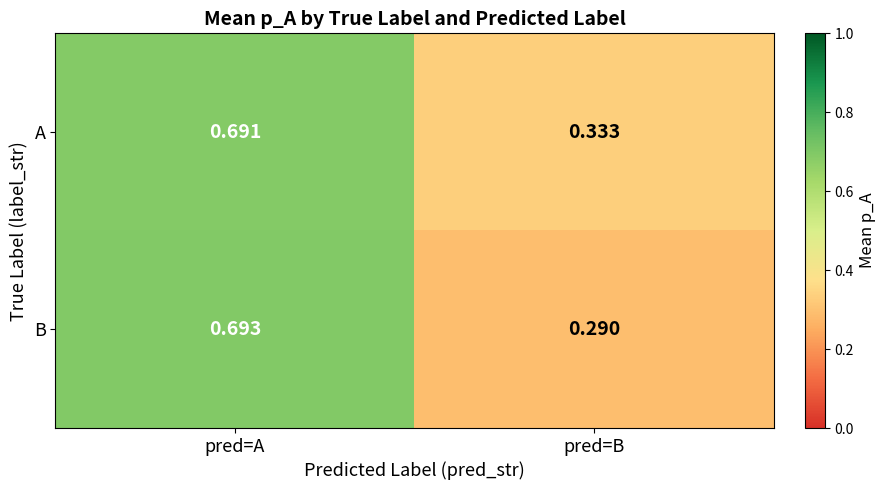

Which series has the largest total across all categories?

A